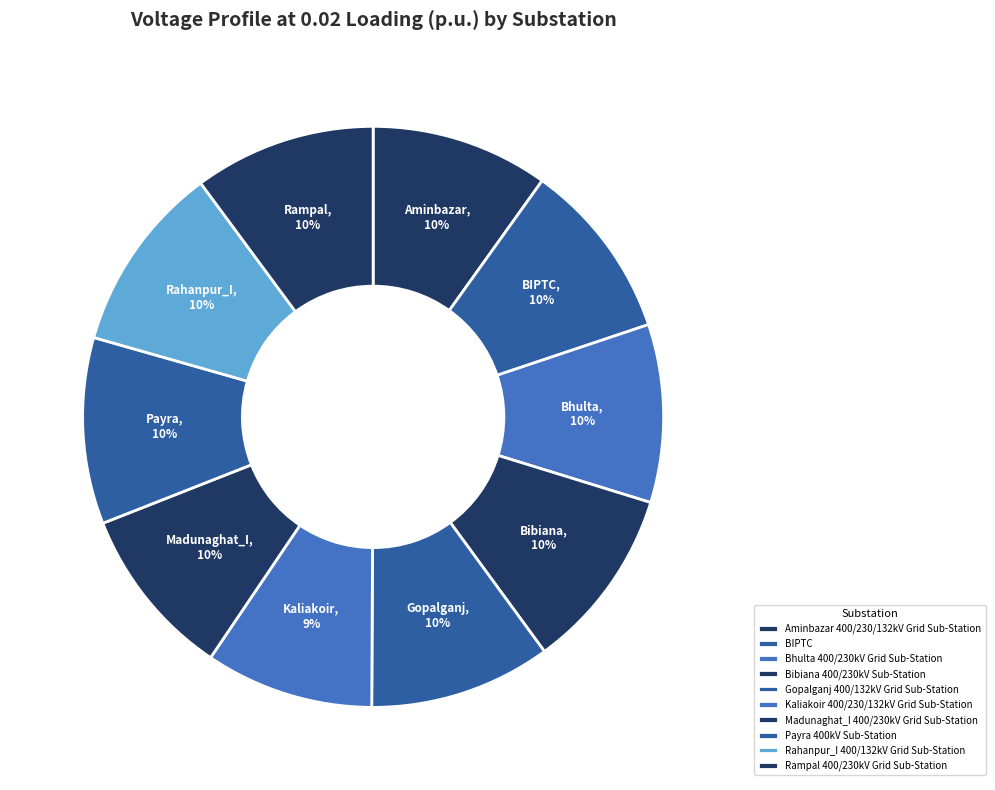

Is it true that Madunaghat_I 400/230kV Grid Sub-Station is 21% of the pie?

False